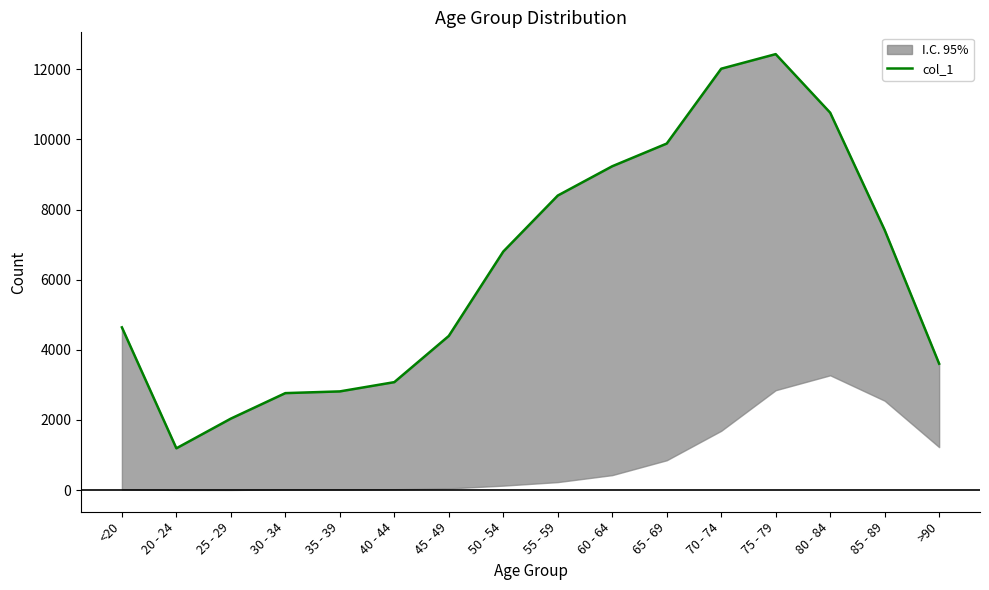

Where is the first local minimum?

20 - 24